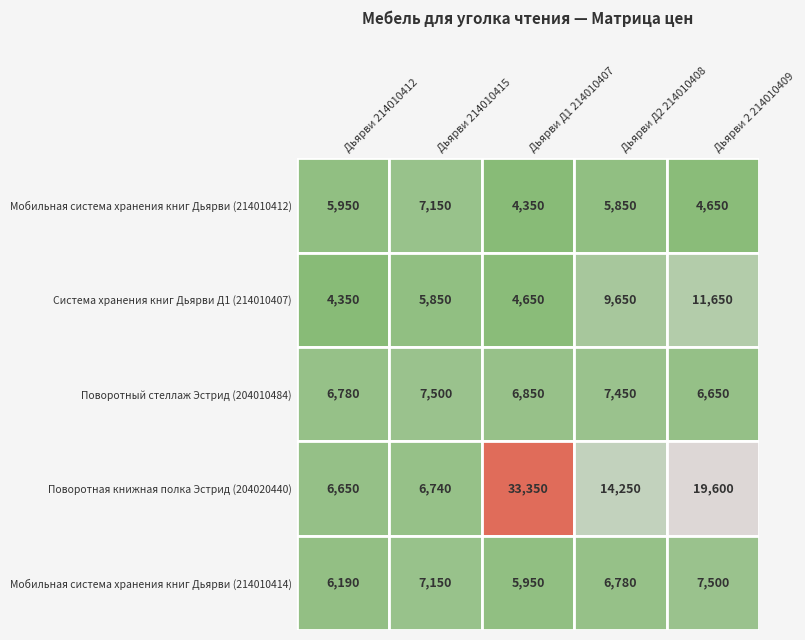

Between Дьярви 214010412 and Дьярви Д2 214010408, which series saw the biggest shift?

Поворотная книжная полка Эстрид (204020440)